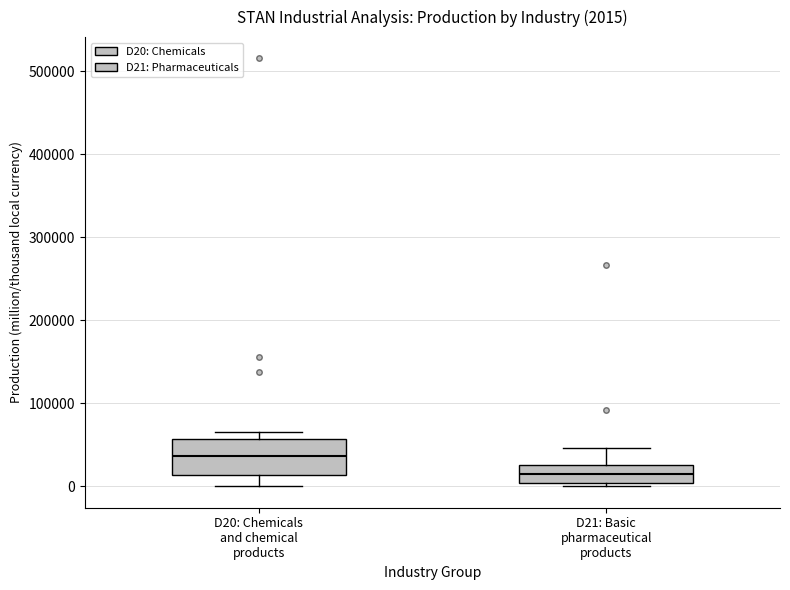

Comparing the boxes themselves (not the whiskers), which one is the tallest?

D20: Chemicals and chemical products